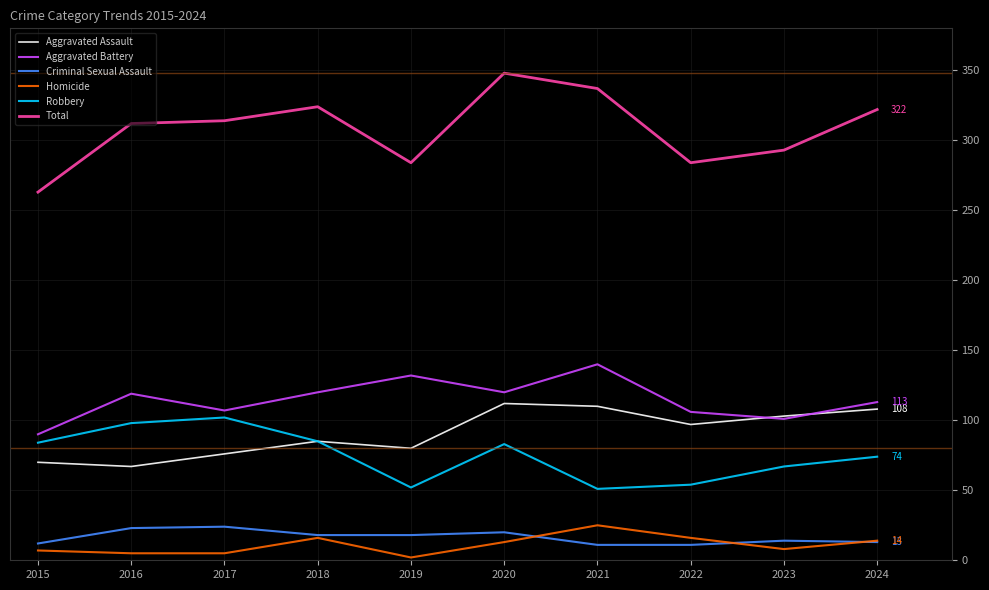

True or false: Aggravated Battery has a value of 140 at 2021.

True